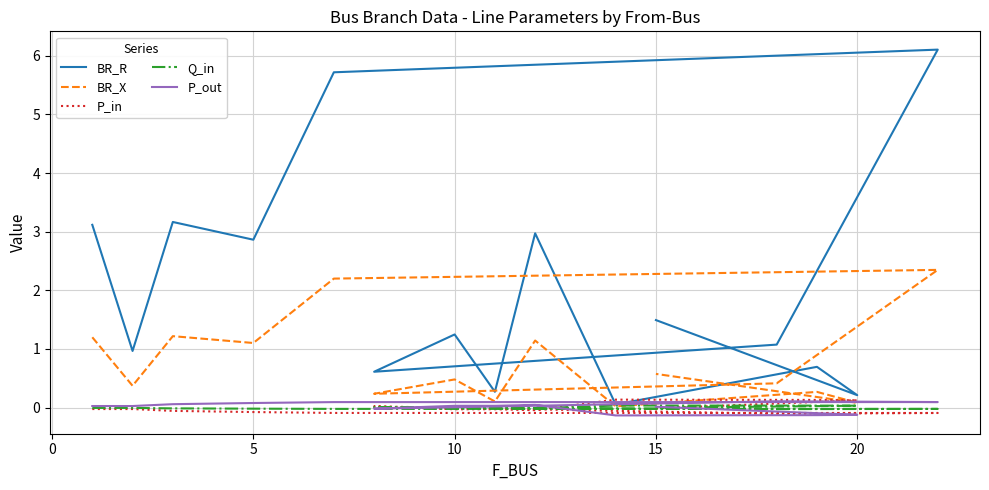

At 0, list the series in order from smallest to largest.

P_in, Q_in, P_out, BR_X, BR_R